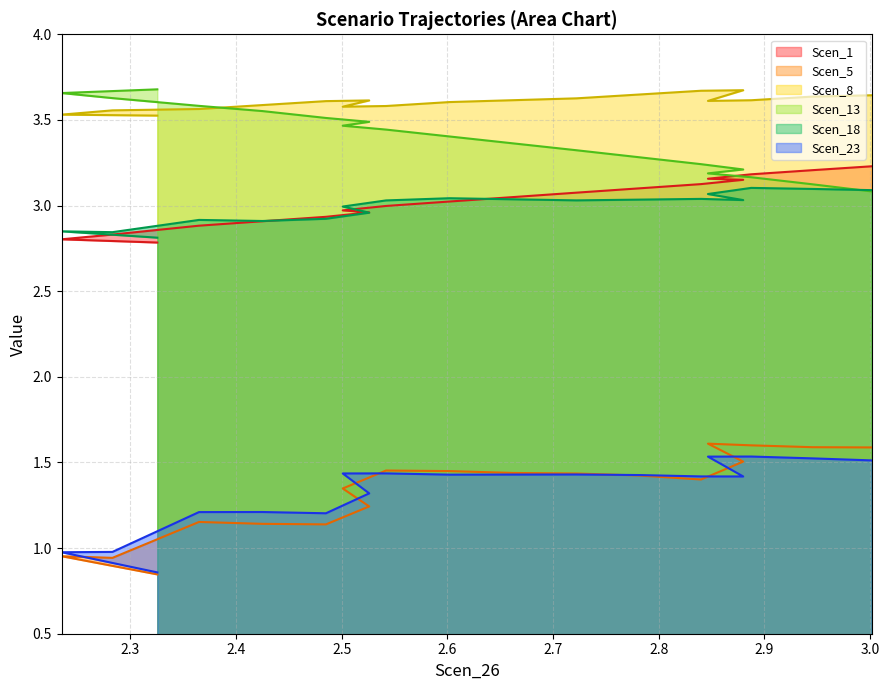

True or false: Scen_23 and Scen_8 intersect in this chart.

False